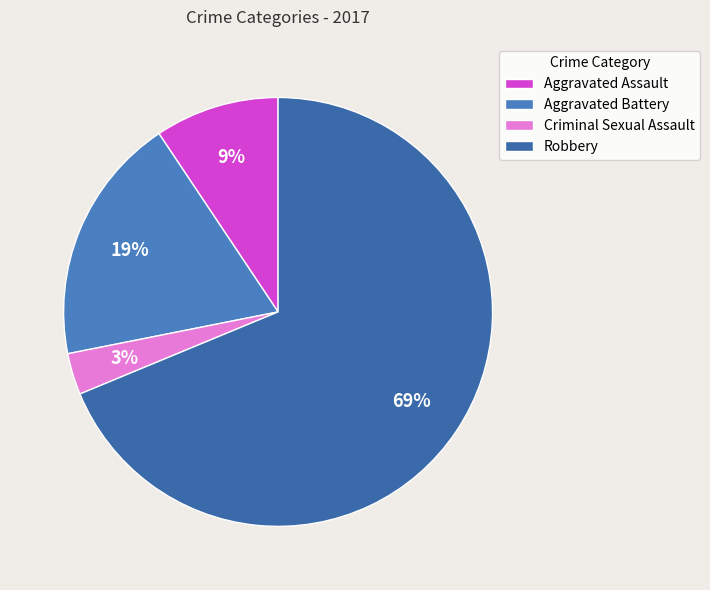

Which slice is the largest?

Robbery